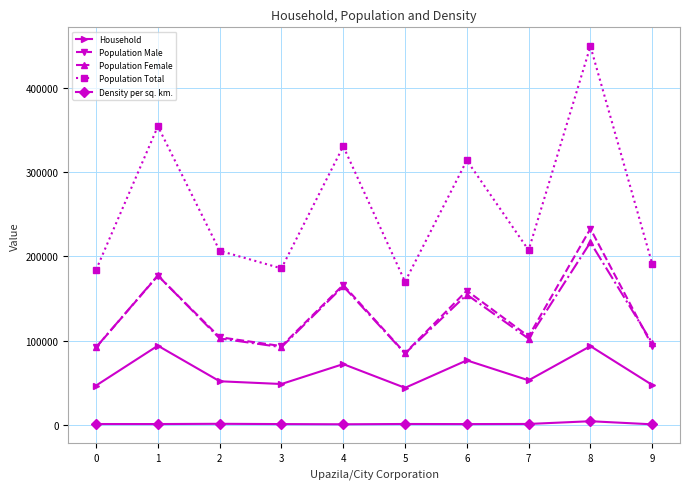

Which series changed the most between 8 and 9?

Population Total